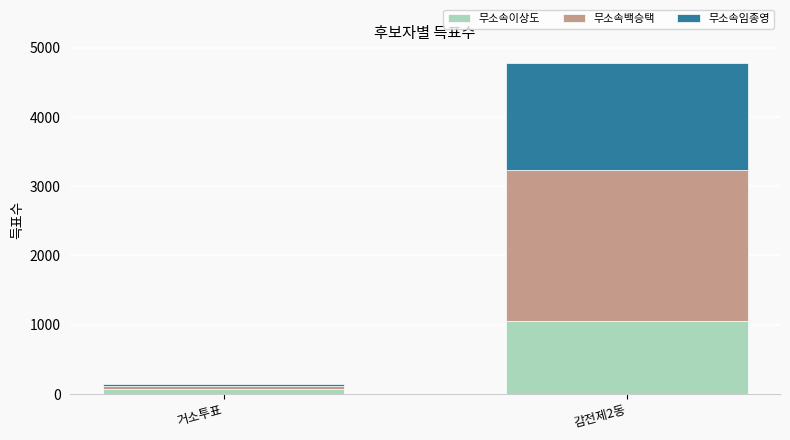

List the labels in order of 무소속이상도 value, smallest first.

거소투표, 감전제2동